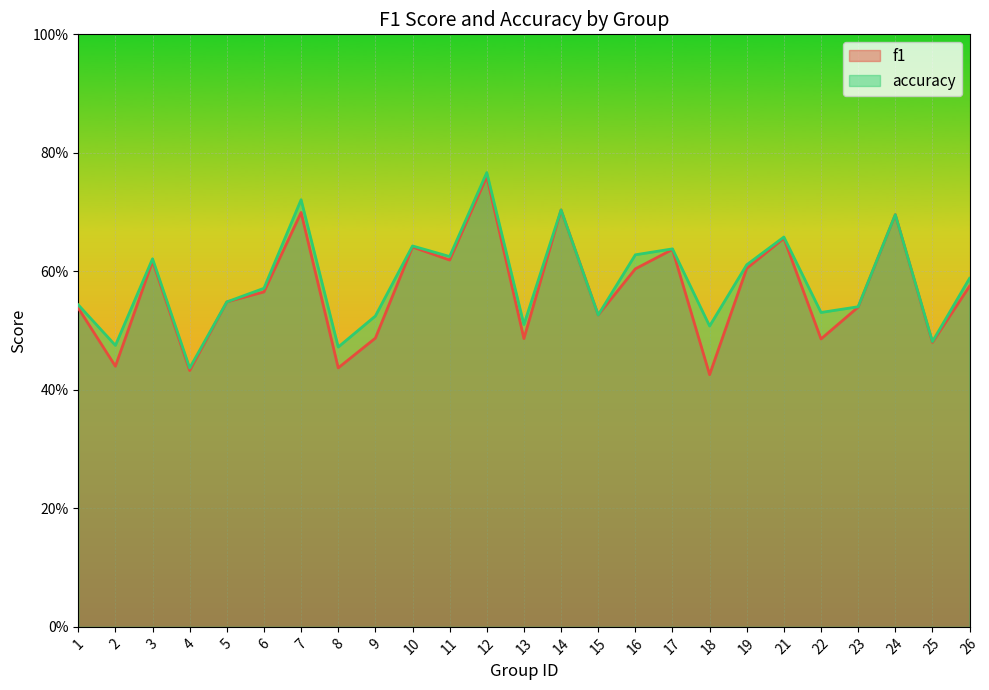

What is the sum of the f1 values at 7 and 2?

1.1